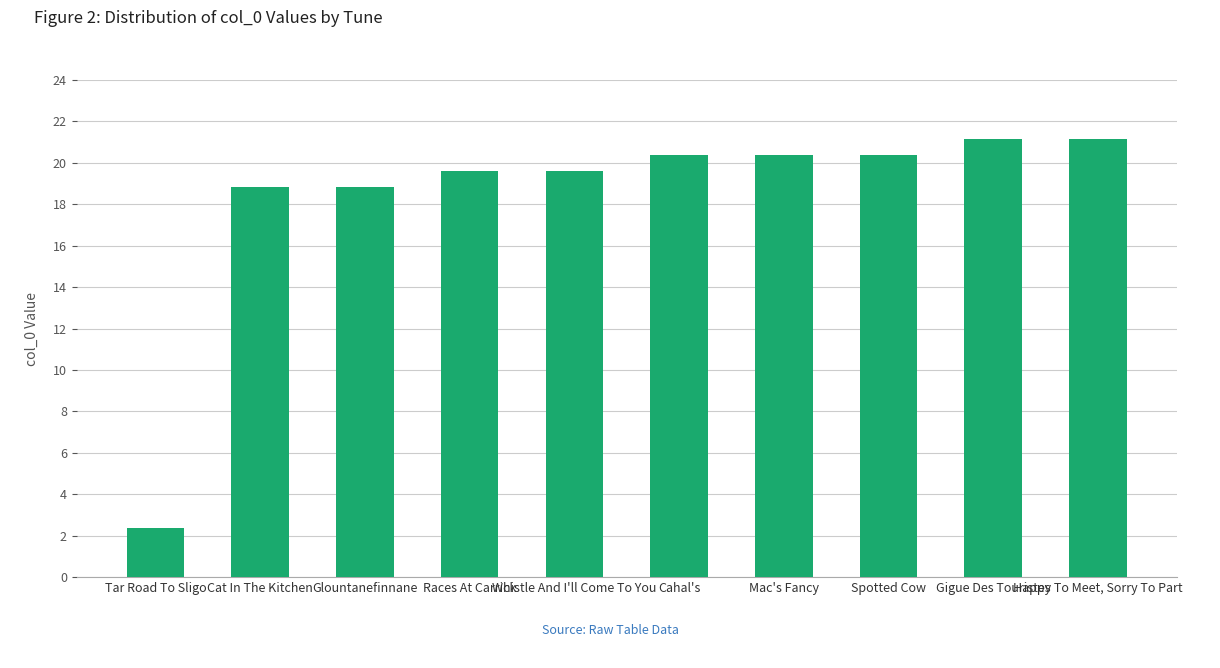

What position from the left is Cahal's?

6